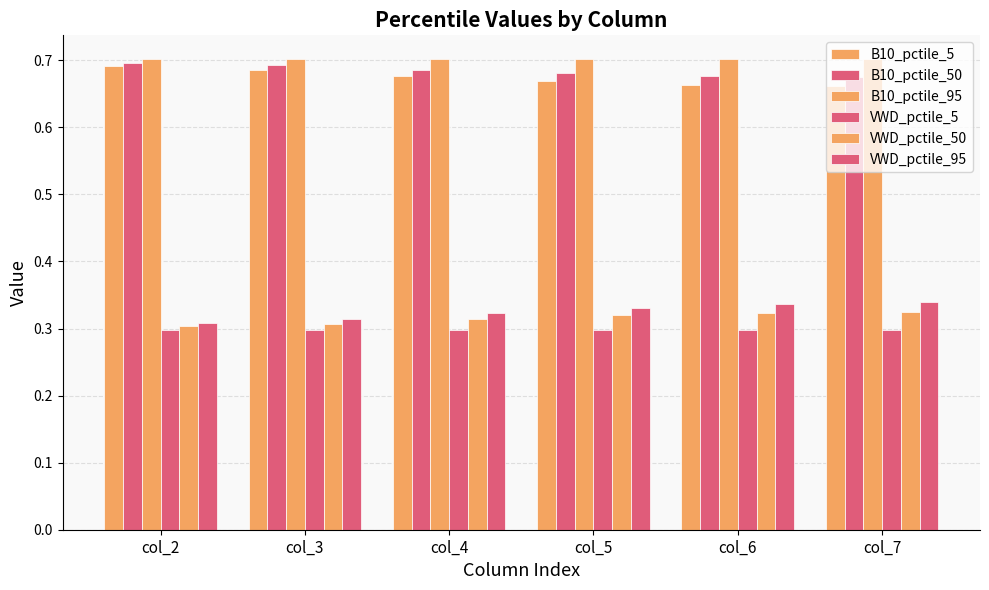

Read the B10_pctile_95 value at col_4.

0.7